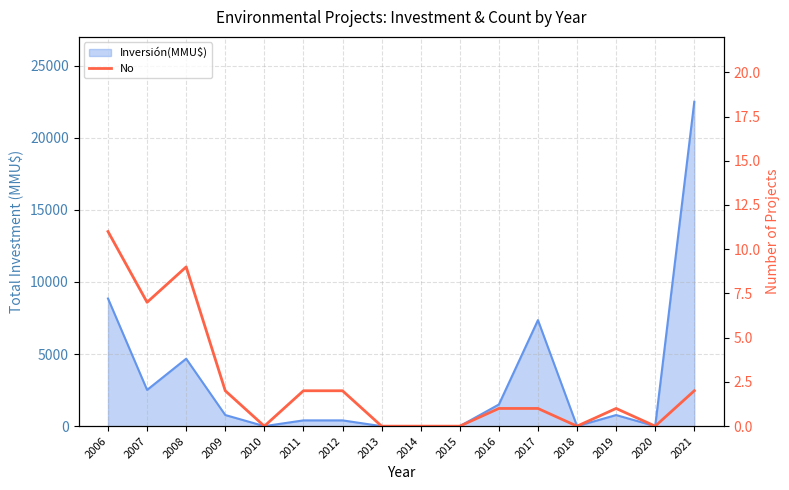

How many data points are above 1?

7